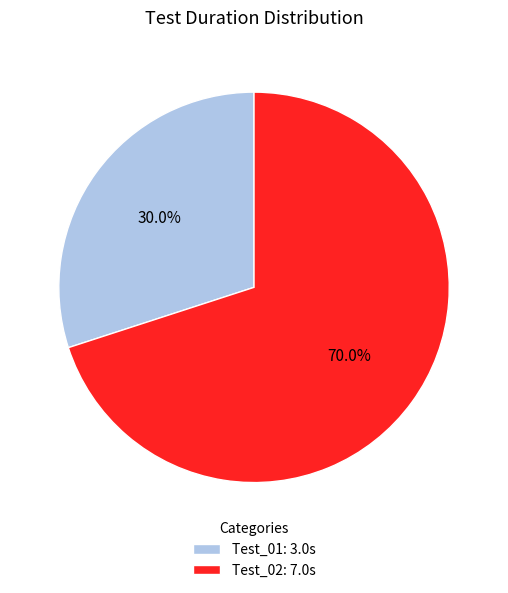

To the nearest percent, what is the average slice percentage?

50%